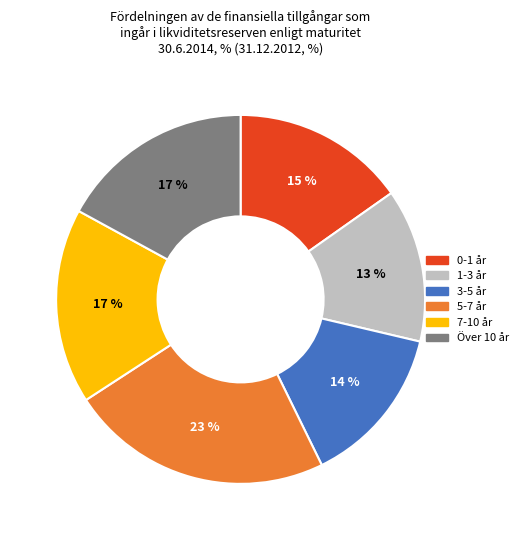

How many segments does this pie chart have?

6